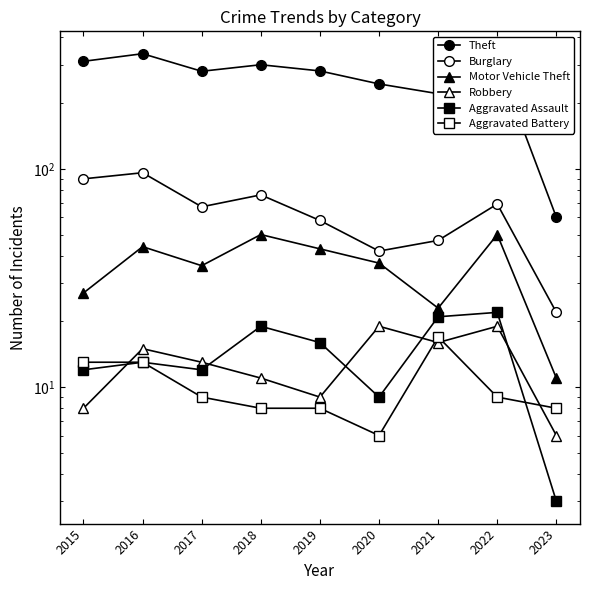

What is the sum of all Aggravated Assault values?

127